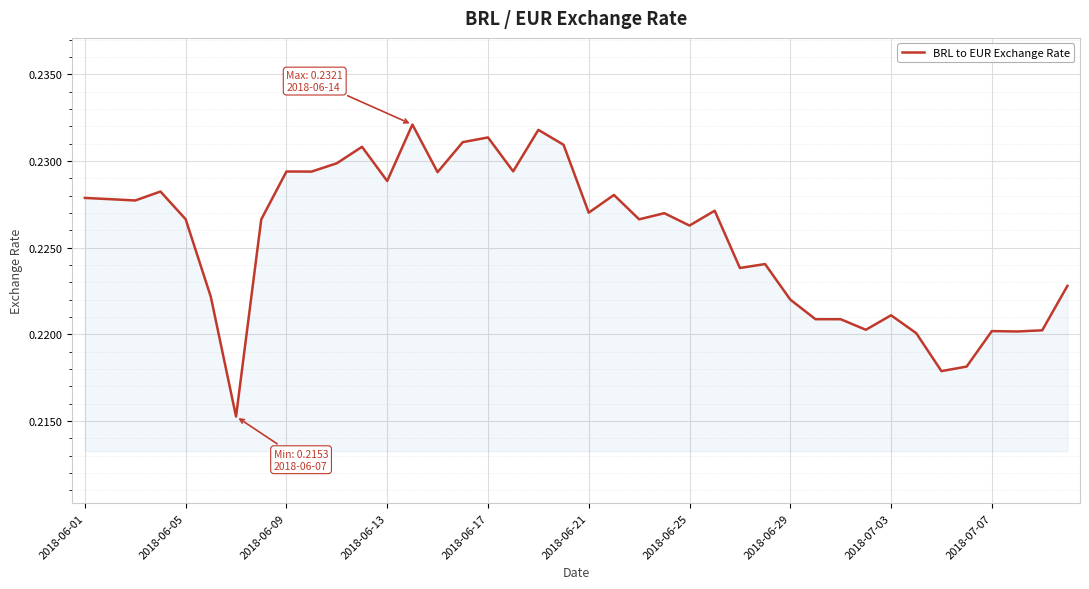

How many lines are shown in the chart?

1